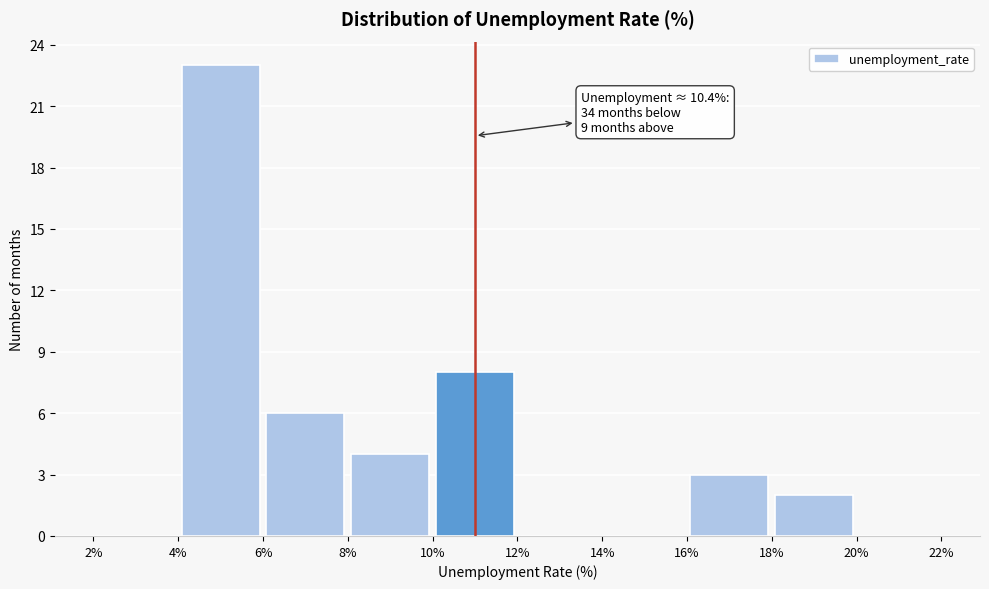

Which range on the x-axis has the tallest bar?

4% to 6%